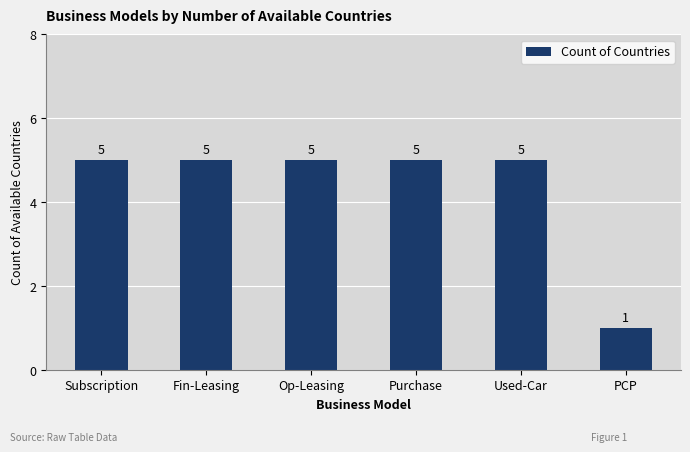

What is the smallest value displayed?

1